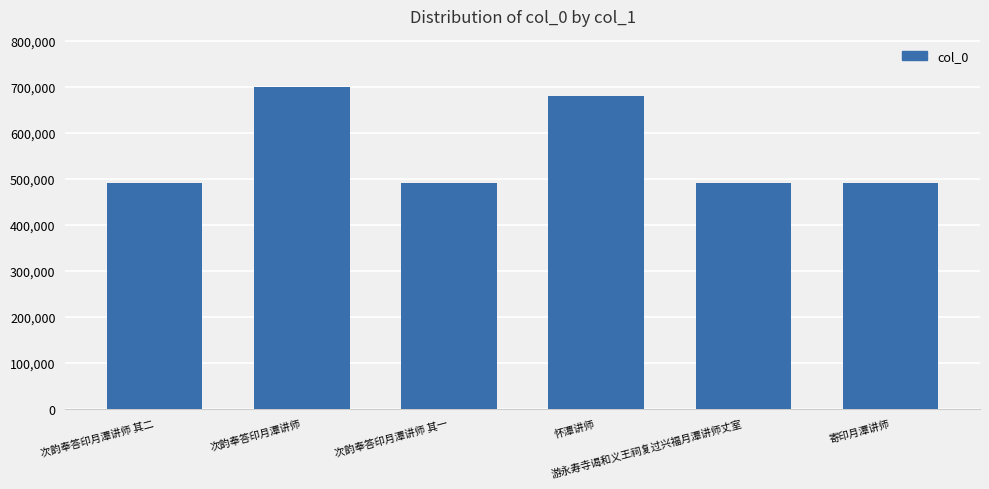

What is the smallest value displayed?

489728